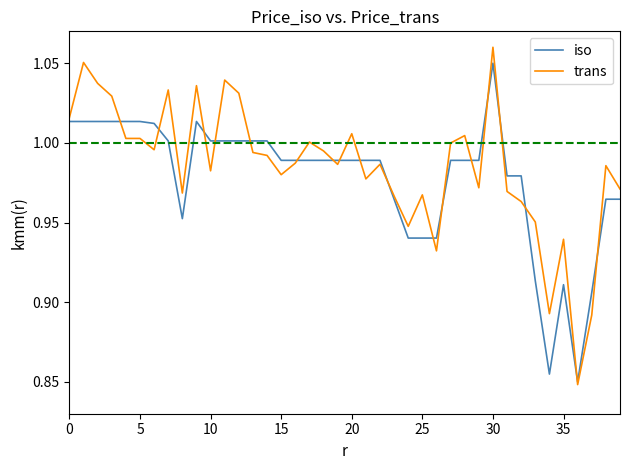

True or false: trans has more than 1 interior local peaks.

True